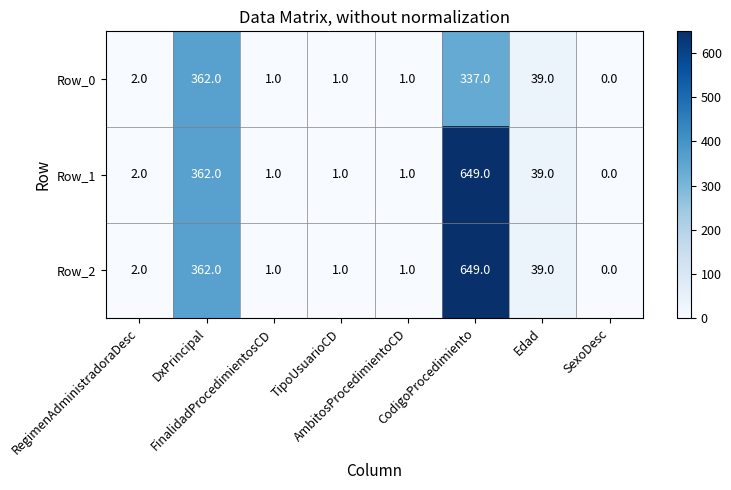

What is the highest value of the Row_1 series?

649